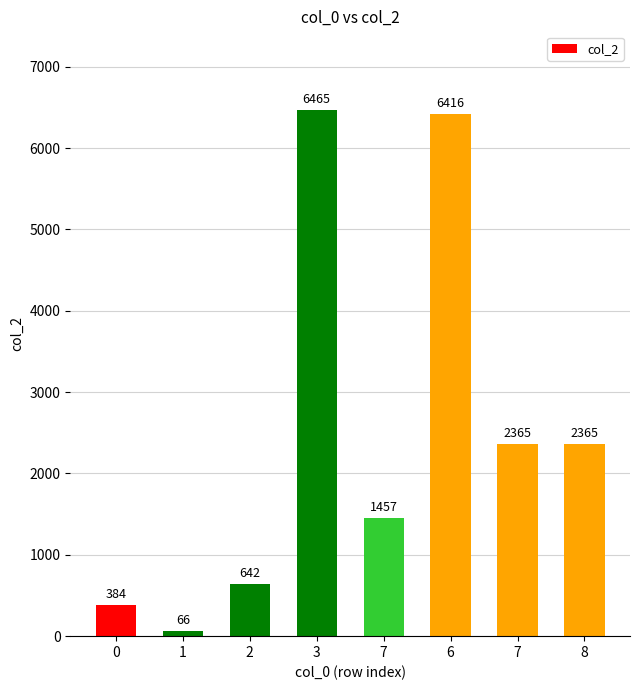

At which label does the data first exceed 2365?

3